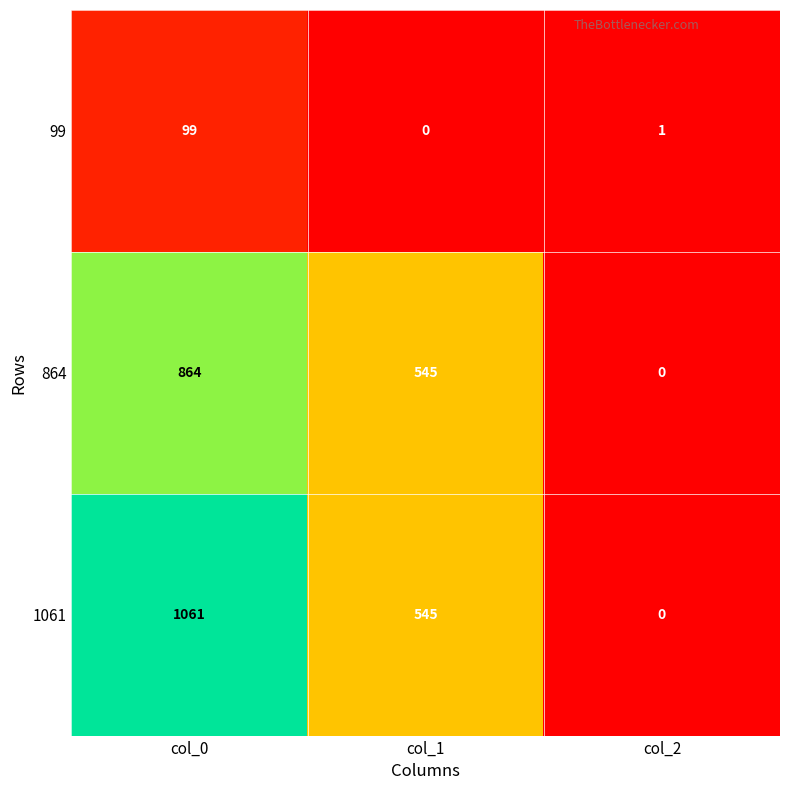

What is the sum of all 1061 values?

1606